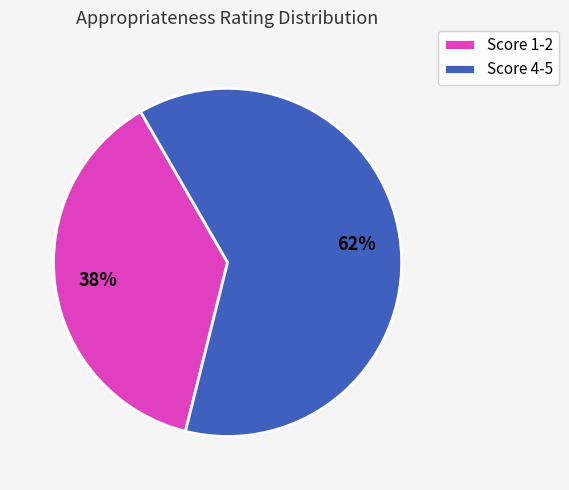

Which slice is the smallest?

Score 1-2